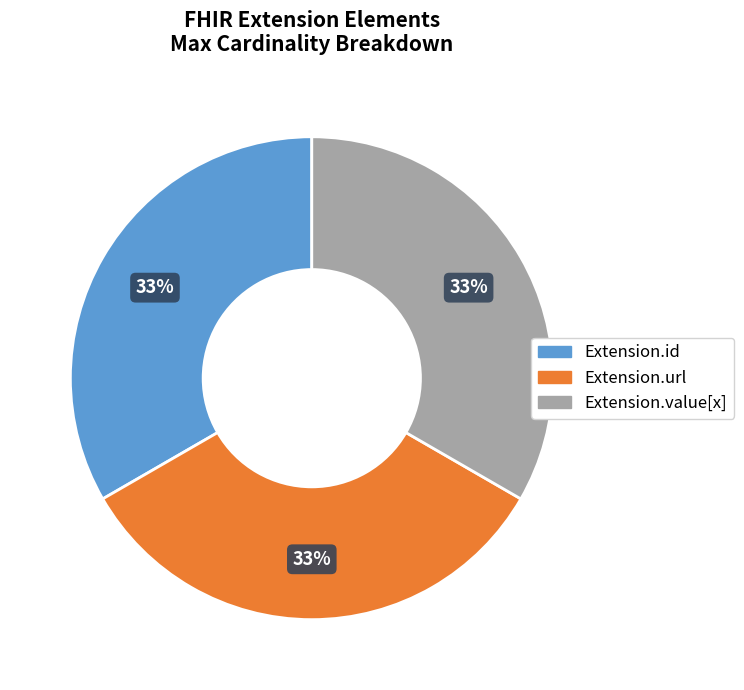

Does any single category account for the majority?

No